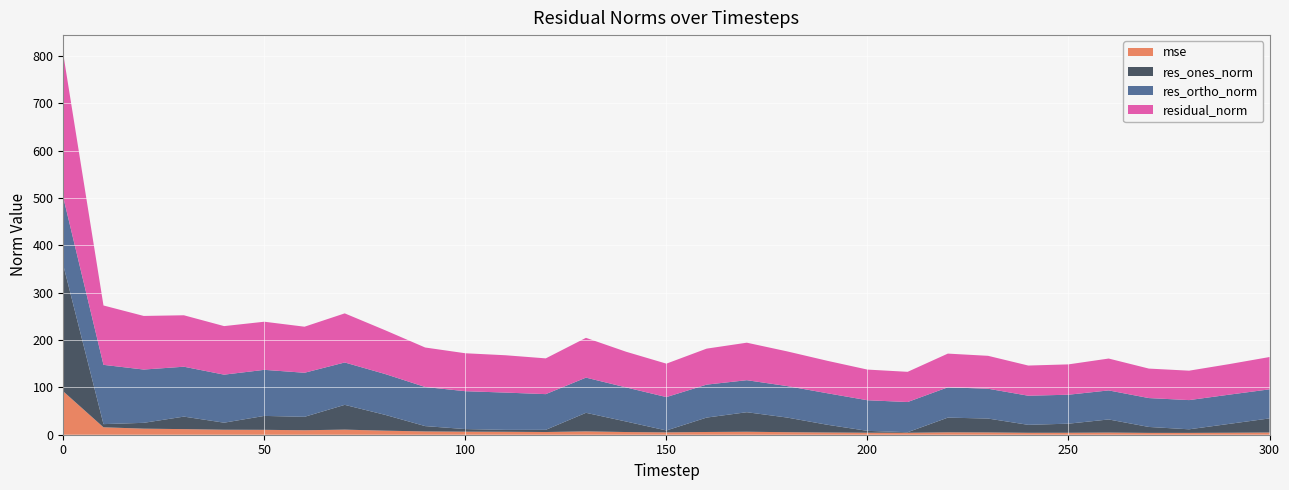

Reading left to right, what are all the values shown in this chart?

mse: 0=91.5	10=15.7	20=12.8	30=11.8	40=10.5	50=10.3	60=9.5	70=10.8	80=8.6	90=7.0	100=6.4	110=6.2	120=5.7	130=7.1	140=5.7	150=5.0	160=5.8	170=6.3	180=5.4	190=4.7	200=4.2	210=4.1	220=5.1	230=4.8	240=4.1	250=4.1	260=4.5	270=3.9	280=3.9	290=4.2	300=4.7
res_ones_norm: 0=266.6	10=6.7	20=12.3	30=26.4	40=14.9	50=29.4	60=28.3	70=52.3	80=33.5	90=11.3	100=5.5	110=4.0	120=4.6	130=39.2	140=22.2	150=4.0	160=30.4	170=41.3	180=30.9	190=16.4	200=4.0	210=1.2	220=31.1	230=29.3	240=16.8	250=19.2	260=27.7	270=12.5	280=7.6	290=18.8	300=29.8
res_ortho_norm: 0=143.0	10=125.2	20=112.5	30=105.4	40=101.4	50=97.3	60=93.0	70=89.5	80=86.2	90=82.6	100=79.9	110=78.7	120=75.4	130=74.3	140=72.0	150=70.5	160=69.6	170=67.6	180=66.5	190=66.5	200=64.6	210=63.8	220=64.0	230=63.0	240=61.5	250=61.1	260=61.3	270=61.0	280=61.7	290=61.7	300=61.4
residual_norm: 0=302.5	10=125.4	20=113.2	30=108.6	40=102.5	50=101.6	60=97.3	70=103.7	80=92.5	90=83.4	100=80.1	110=78.8	120=75.5	130=84.0	140=75.3	150=70.6	160=76.0	170=79.2	180=73.3	190=68.5	200=64.8	210=63.8	220=71.2	230=69.5	240=63.7	250=64.1	260=67.3	270=62.3	280=62.1	290=64.5	300=68.2